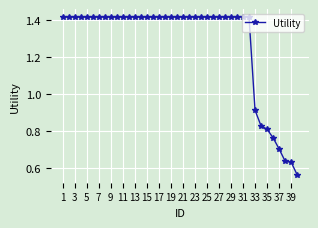

What is the sum of all values?

51.1